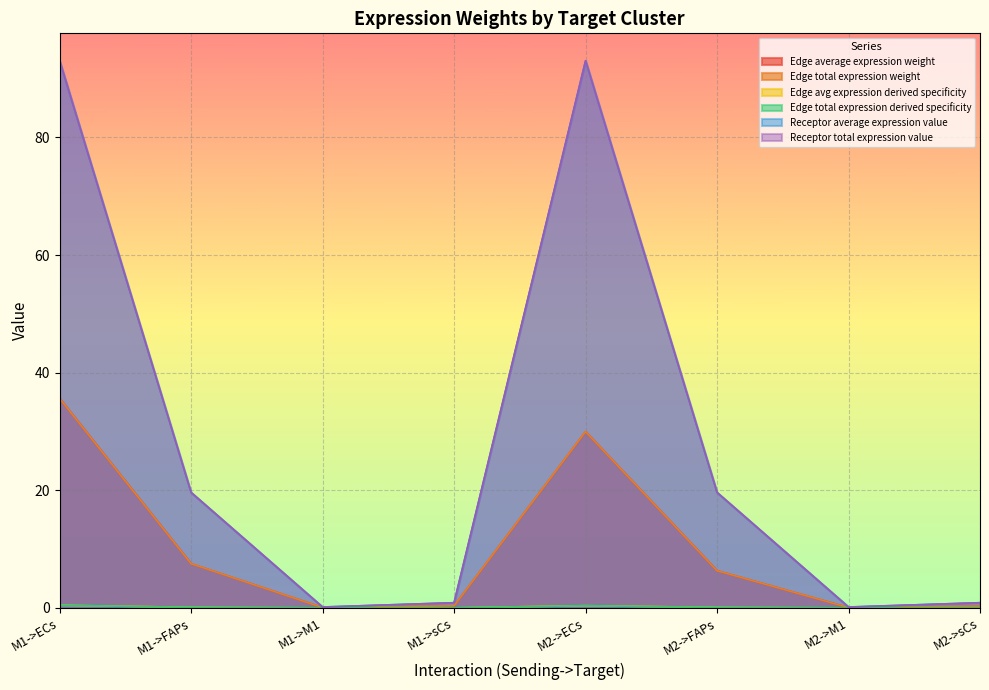

Does the chart display data point markers on the line(s)?

No